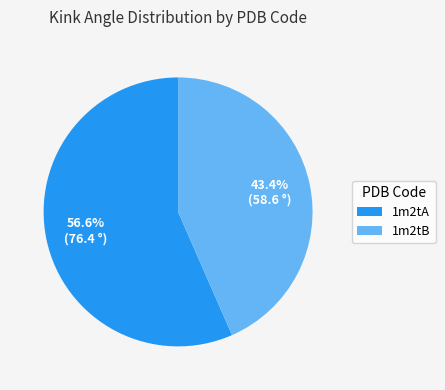

What is the largest slice in the pie chart?

1m2tA